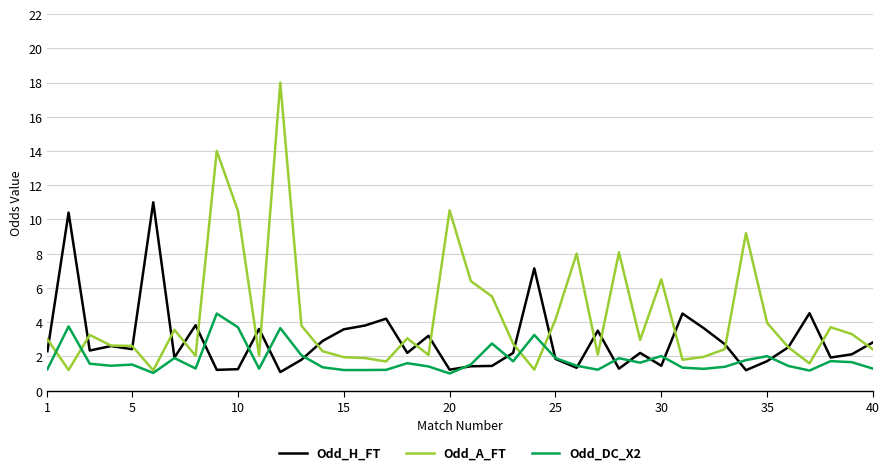

List the series in order of their overall mean, highest first.

Odd_A_FT, Odd_H_FT, Odd_DC_X2